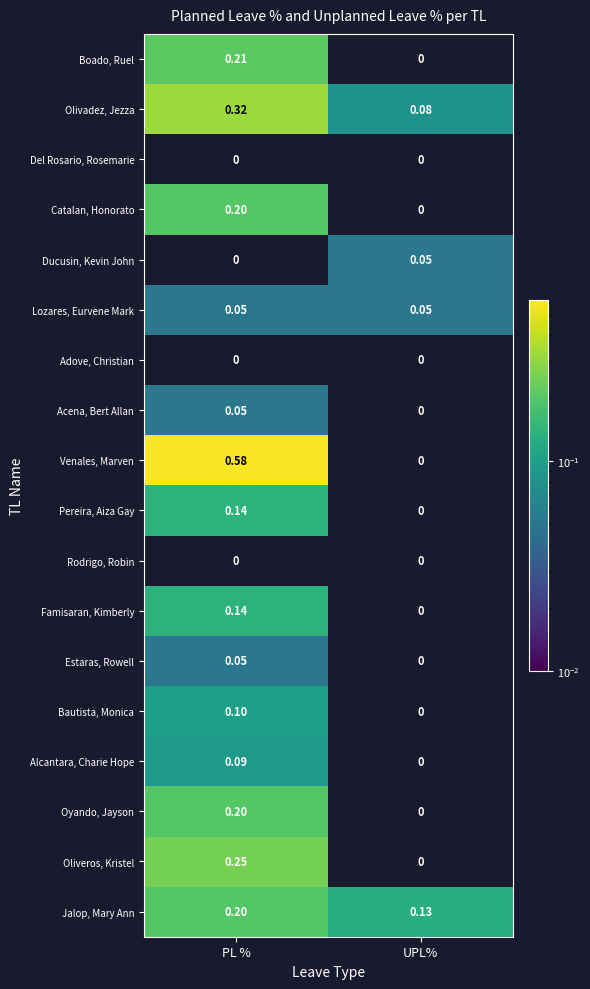

Is the value of Venales, Marven at UPL% greater than the value of Oliveros, Kristel at PL %?

No